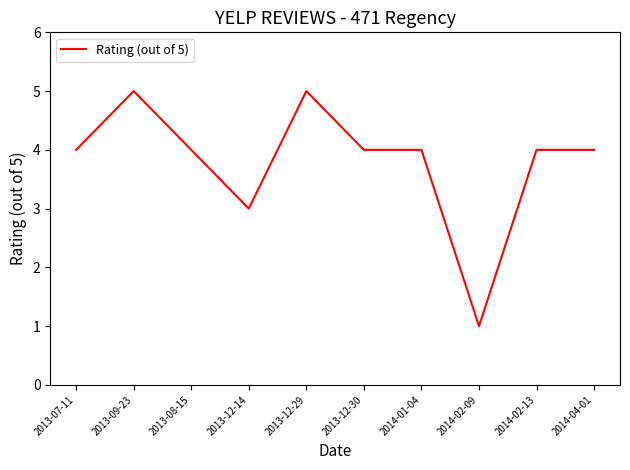

What is the ratio of the value at 2013-12-30 to the value at 2013-09-23?

0.8